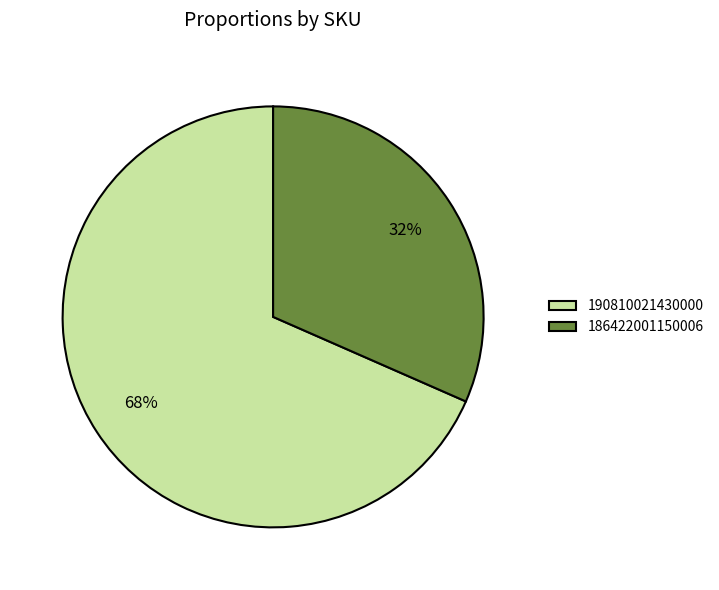

Which slice represents more than half of the pie?

190810021430000